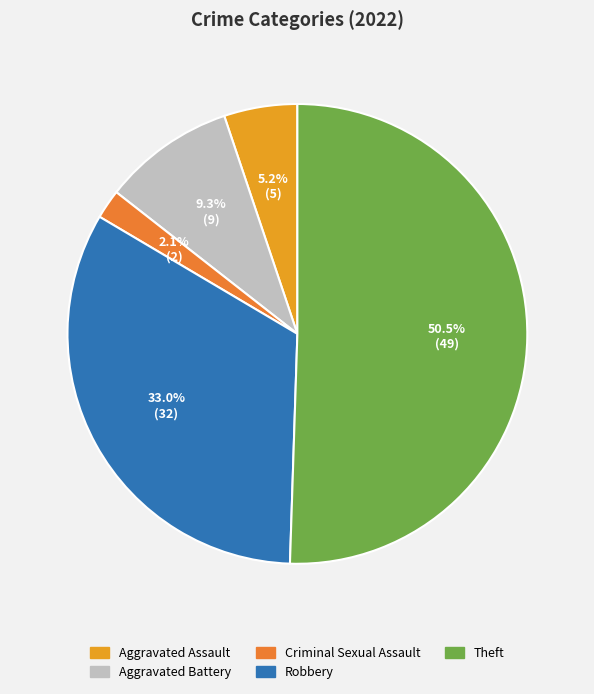

Count the number of slices in the pie.

5